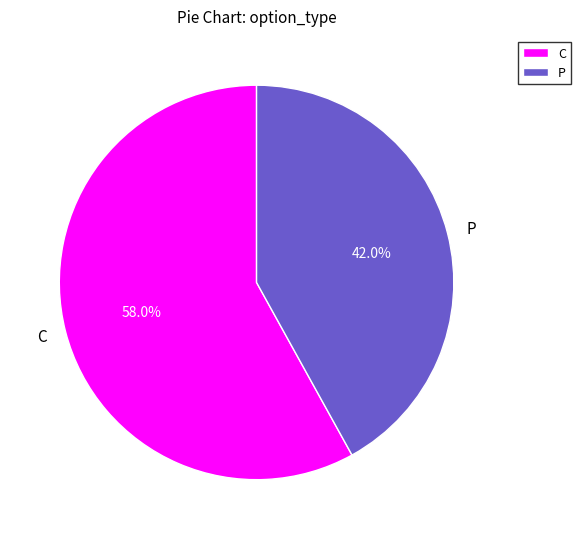

Is the sum of C and P greater than half?

Yes